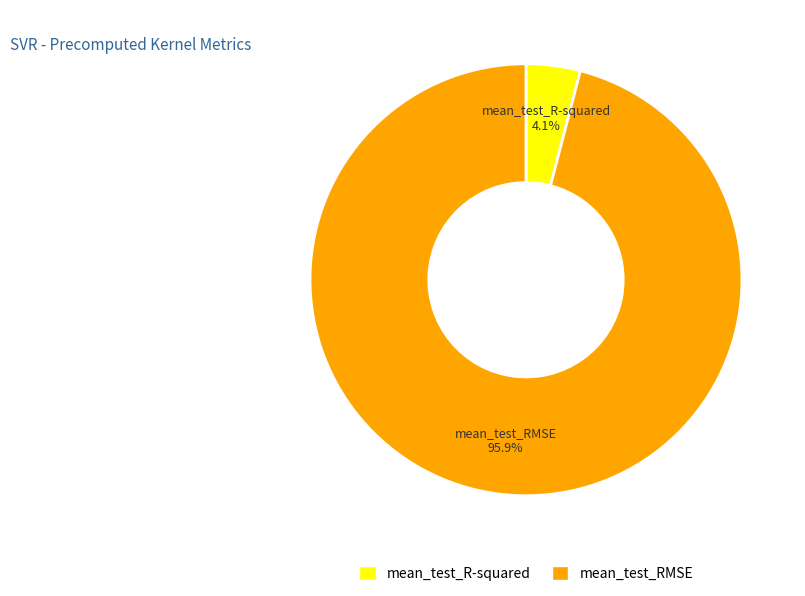

To the nearest percent, what portion does mean_test_RMSE represent?

96%